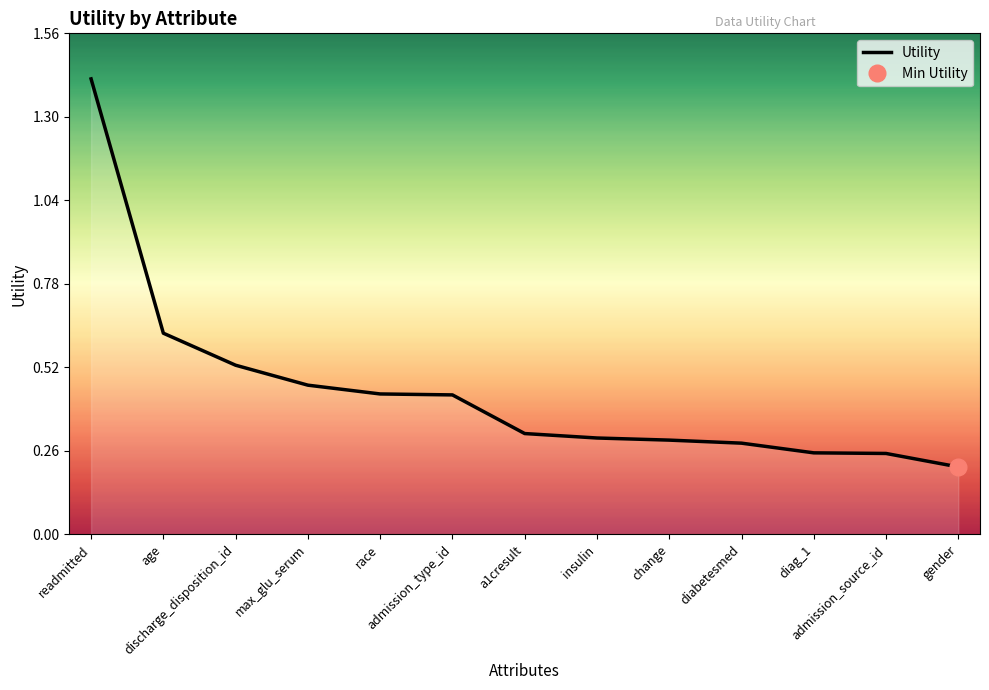

What is the difference between the maximum and second lowest values?

1.2